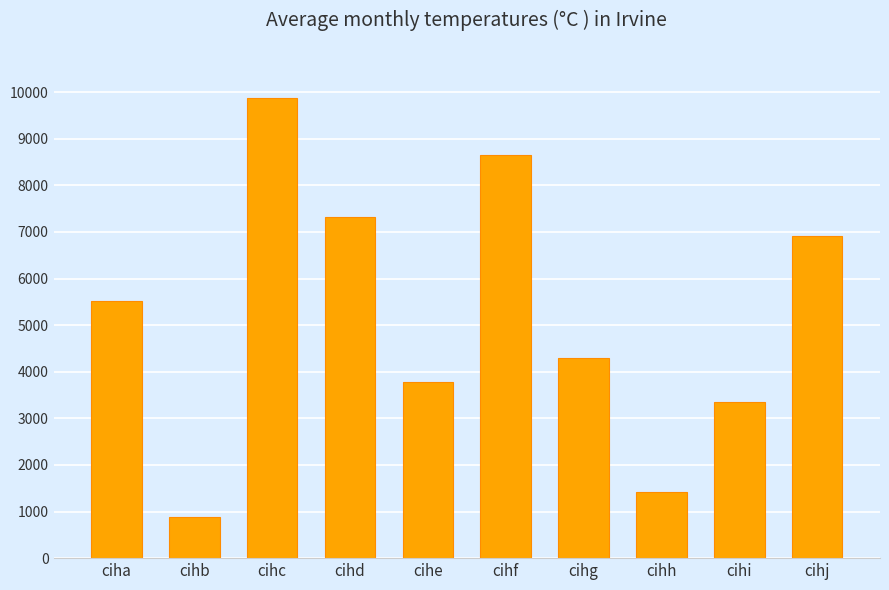

How many bars are there in total?

10